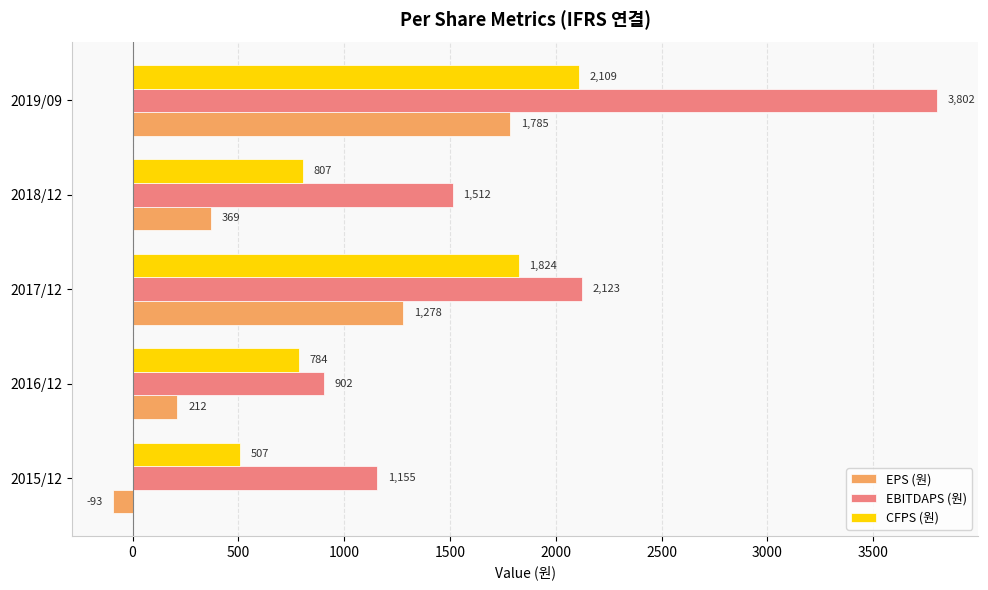

The value of CFPS (원) at 2016/12 is 784. True or false?

True